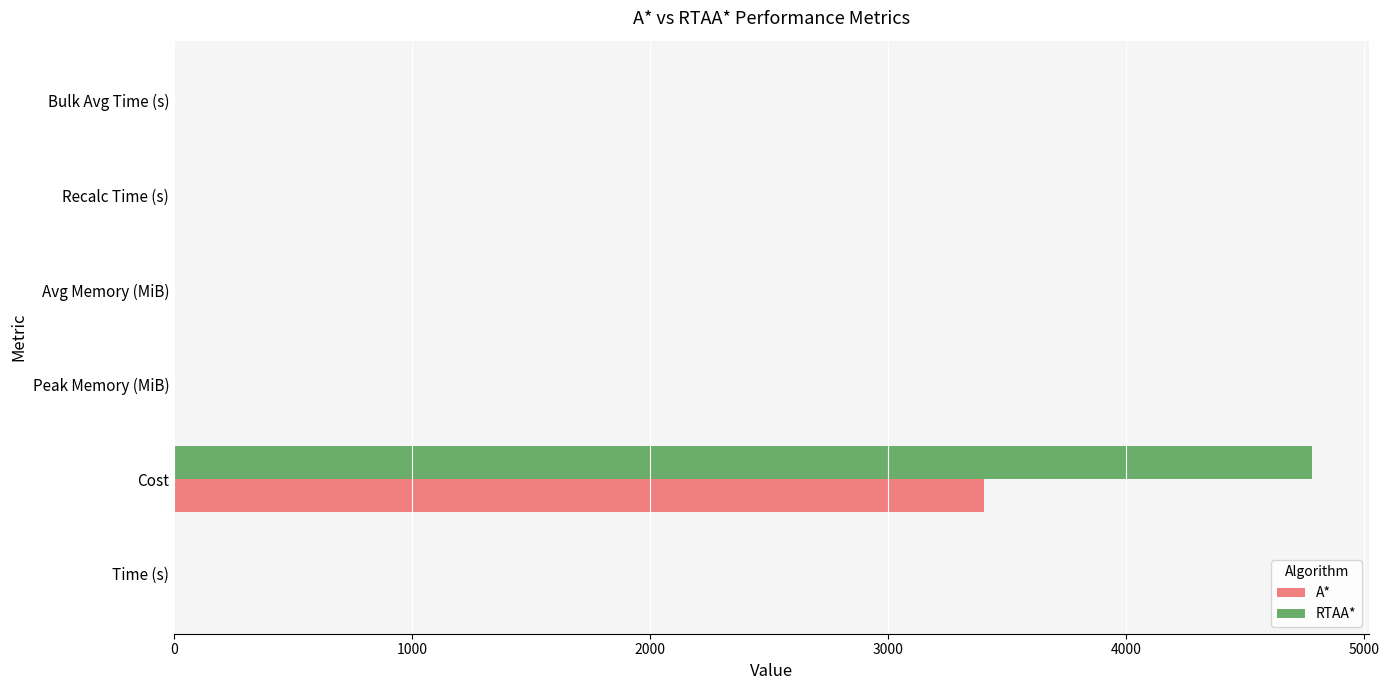

Count the number of data series in this chart.

2